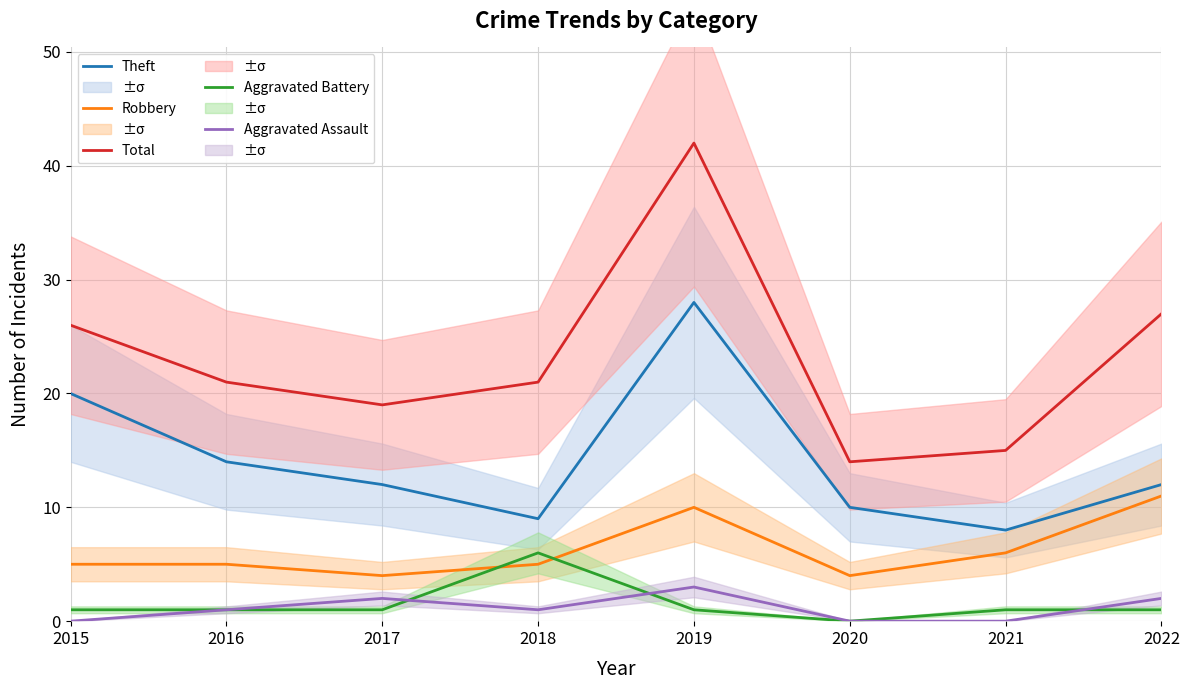

Reading right to left, what are all the values shown in this chart?

Theft: 2022=12	2021=8	2020=10	2019=28	2018=9	2017=12	2016=14	2015=20
Robbery: 2022=11	2021=6	2020=4	2019=10	2018=5	2017=4	2016=5	2015=5
Total: 2022=27	2021=15	2020=14	2019=42	2018=21	2017=19	2016=21	2015=26
Aggravated Battery: 2022=1	2021=1	2020=0	2019=1	2018=6	2017=1	2016=1	2015=1
Aggravated Assault: 2022=2	2021=0	2020=0	2019=3	2018=1	2017=2	2016=1	2015=0